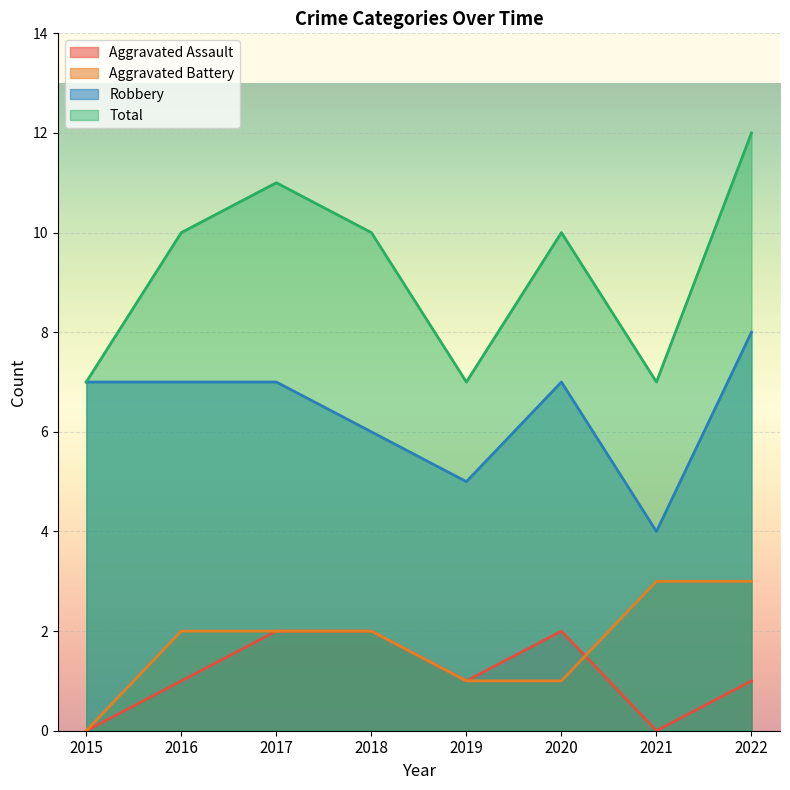

At 2018, list the series in order from largest to smallest.

Total, Robbery, Aggravated Assault, Aggravated Battery